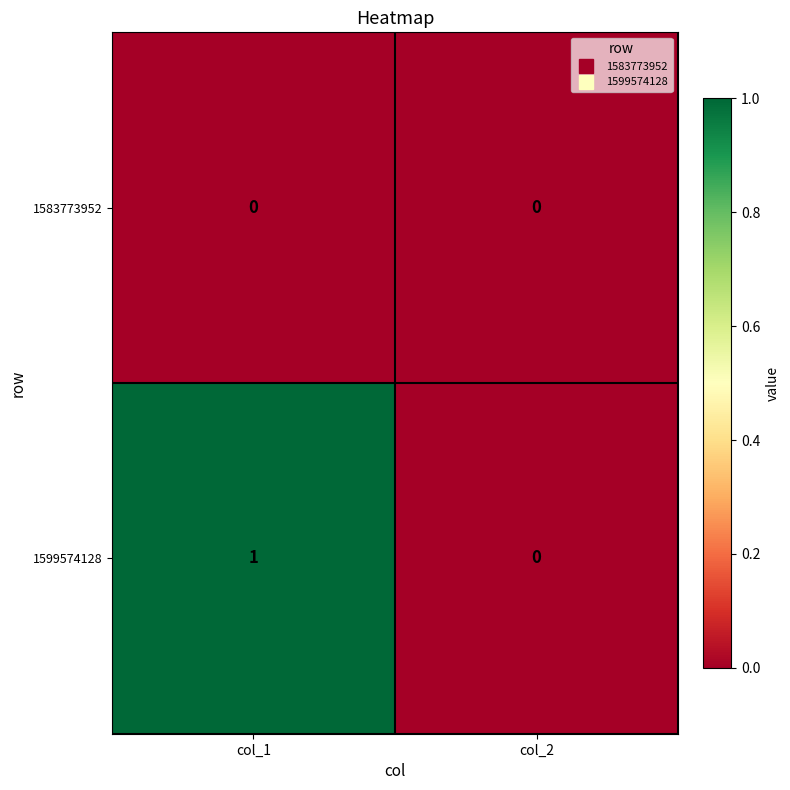

Which series has the widest spread of values?

1599574128